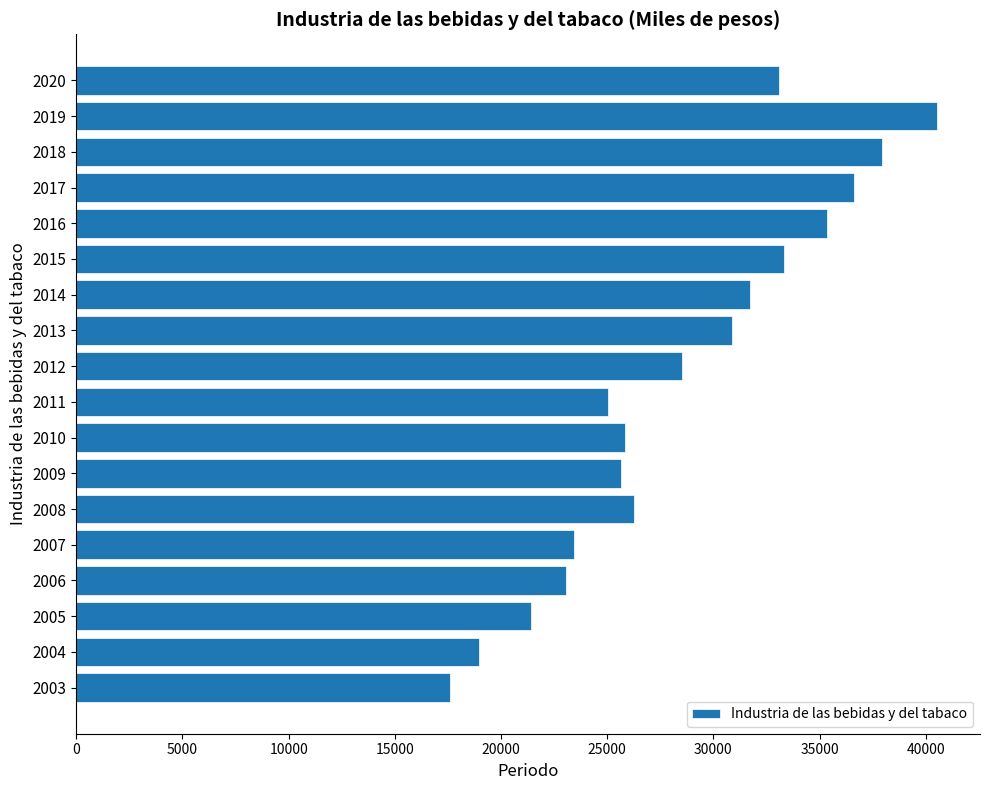

What is the difference between the maximum and minimum values?

22952.7